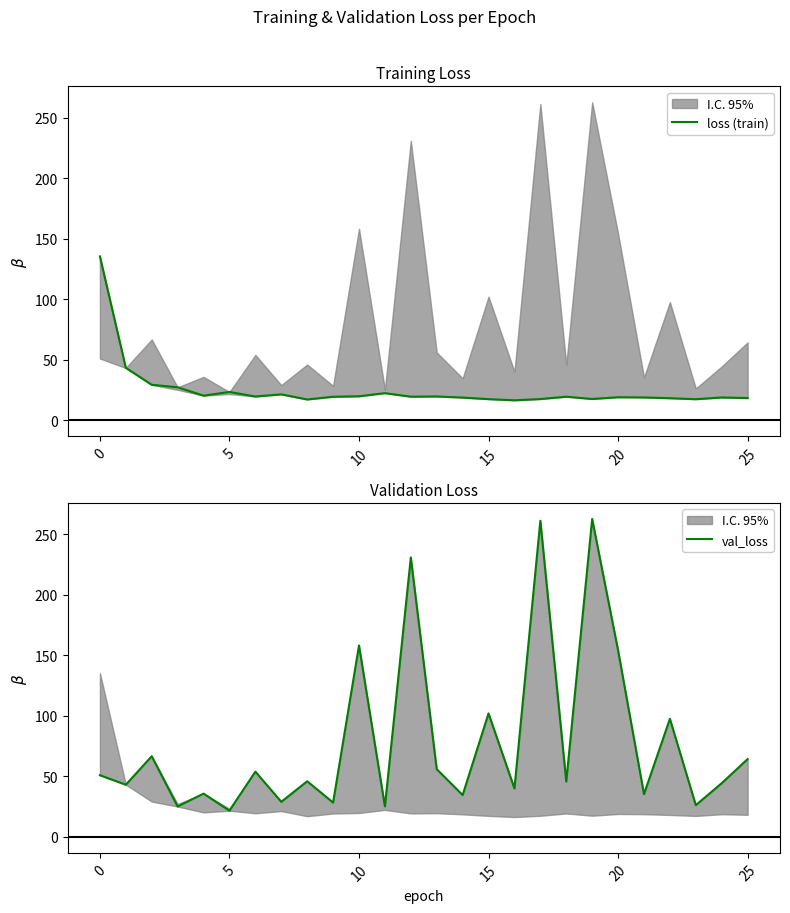

What is the sum of the val_loss values at 21 and 11?

60.7